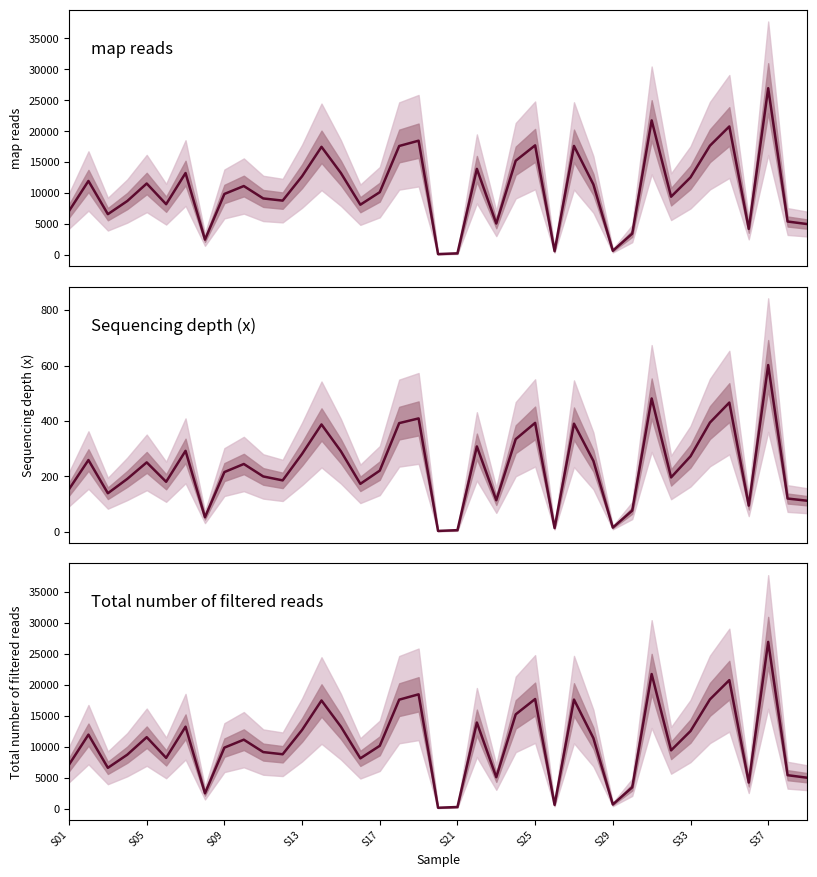

True or false: map reads has more than 0 points higher than both neighbors.

True